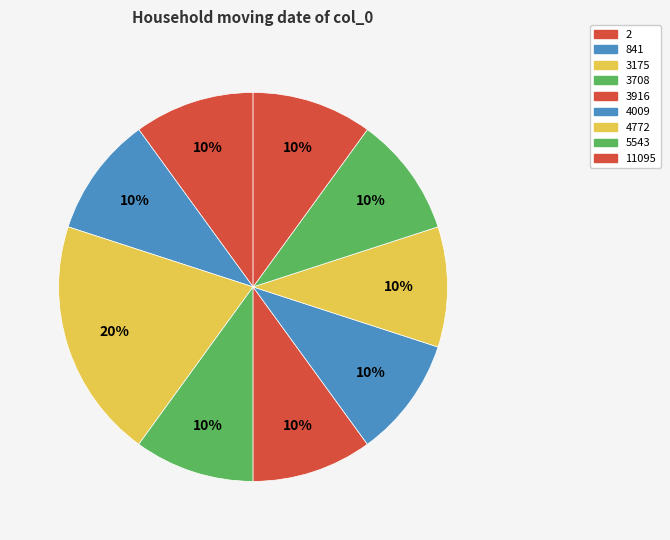

Count the number of slices in the pie.

9